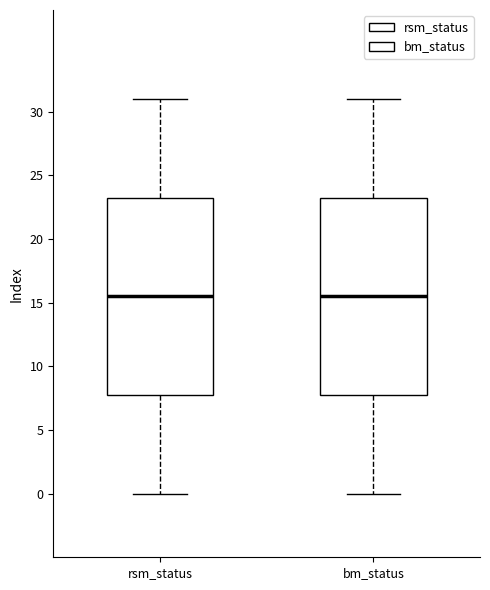

Reading left to right, transcribe this box plot: for each box, give where its median line is, the range the box spans, and where its two whiskers end, as read against the y-axis. The values are not printed on the chart, so give them approximately, as read against the axis.

rsm_status: median 15.5, box 8.0 to 23.5, whiskers 0.0 to 31.0
bm_status: median 15.5, box 8.0 to 23.5, whiskers 0.0 to 31.0